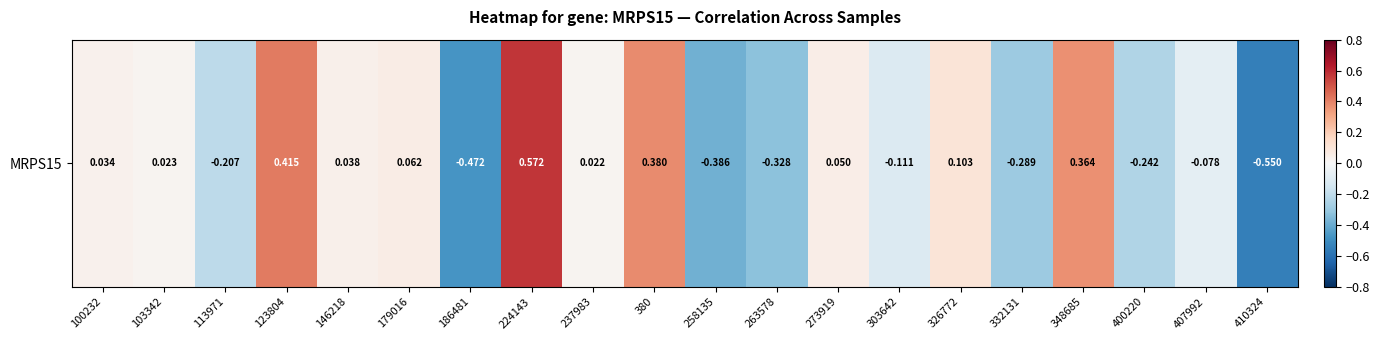

List the labels in order of value, largest first.

224143, 123804, 380, 348685, 326772, 179016, 273919, 146218, 100232, 103342, 237983, 407992, 303642, 113971, 400220, 332131, 263578, 258135, 186481, 410324